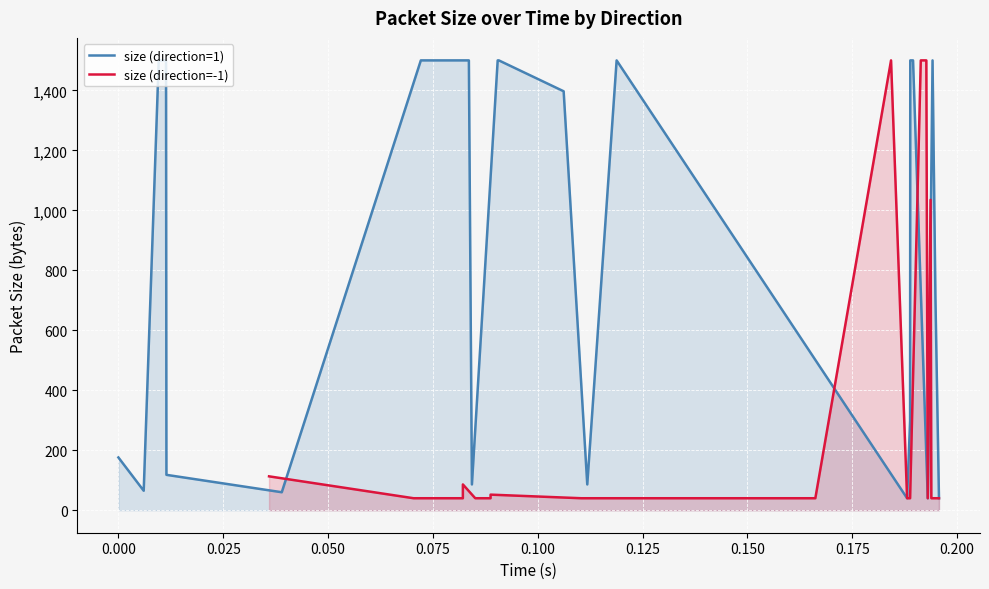

In size (direction=1), how many points are higher than both neighbors (excluding endpoints)?

2